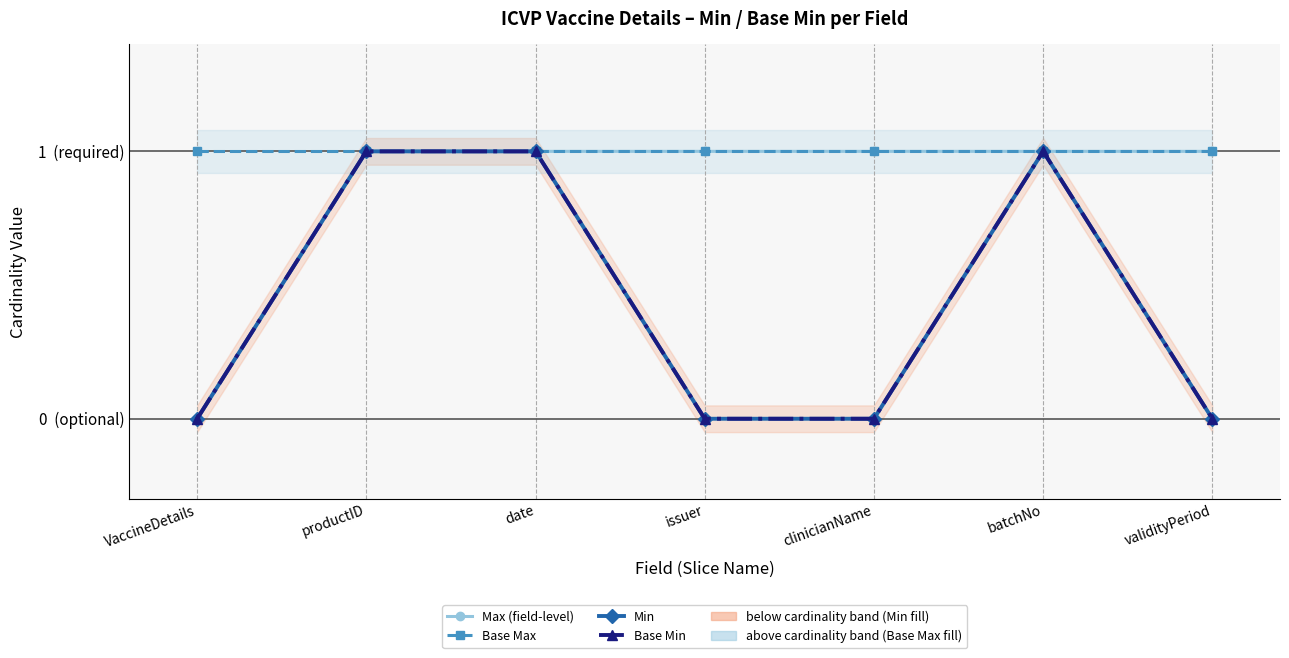

Reading left to right, what are all the values shown in this chart?

Max (field-level): 0	1	1	1	1	1	1
Base Max: 1	1	1	1	1	1	1
Min: 0	1	1	0	0	1	0
Base Min: 0	1	1	0	0	1	0